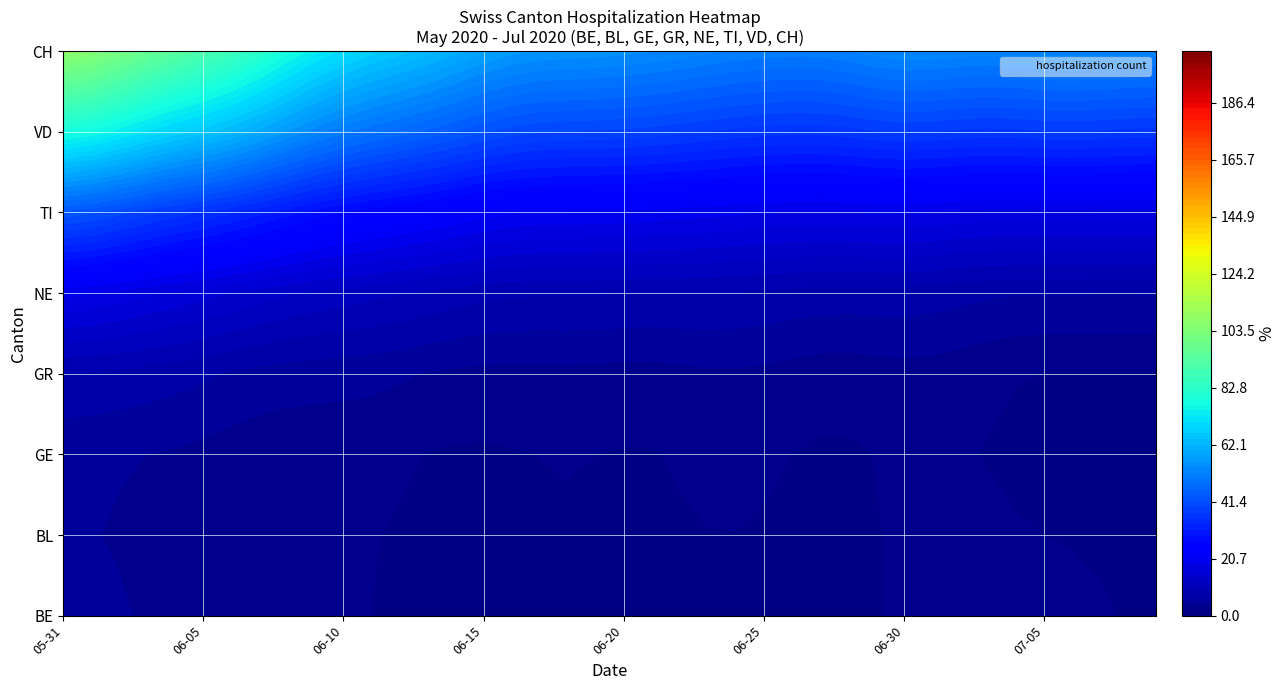

Is it true that 2020-07-07 equals 52 at TI?

False